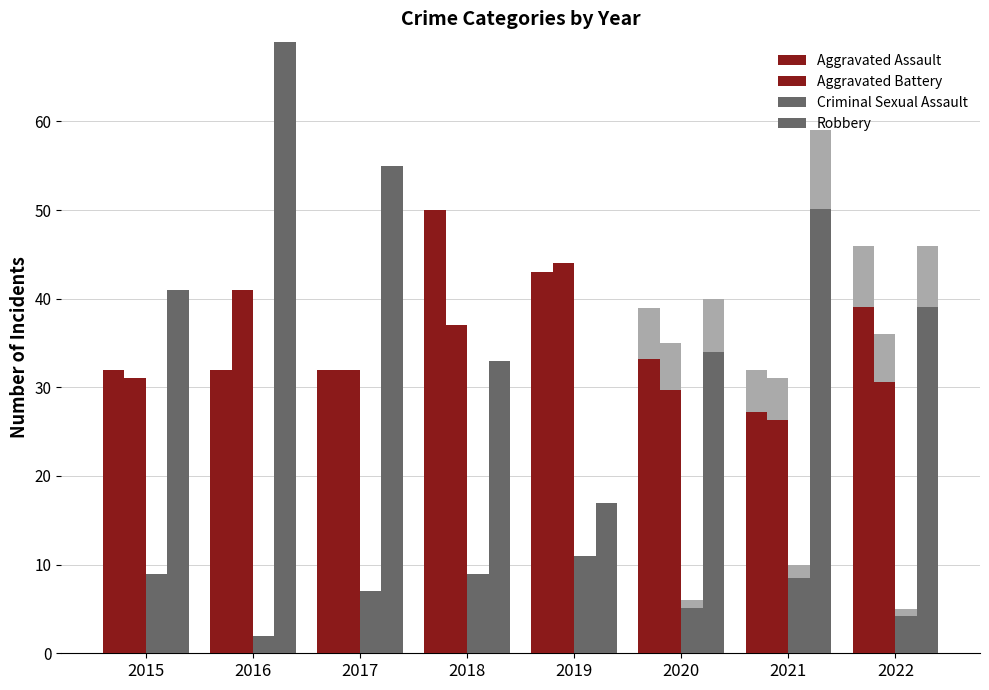

The Aggravated Battery series shows 32.0 at 2017. True or false?

True